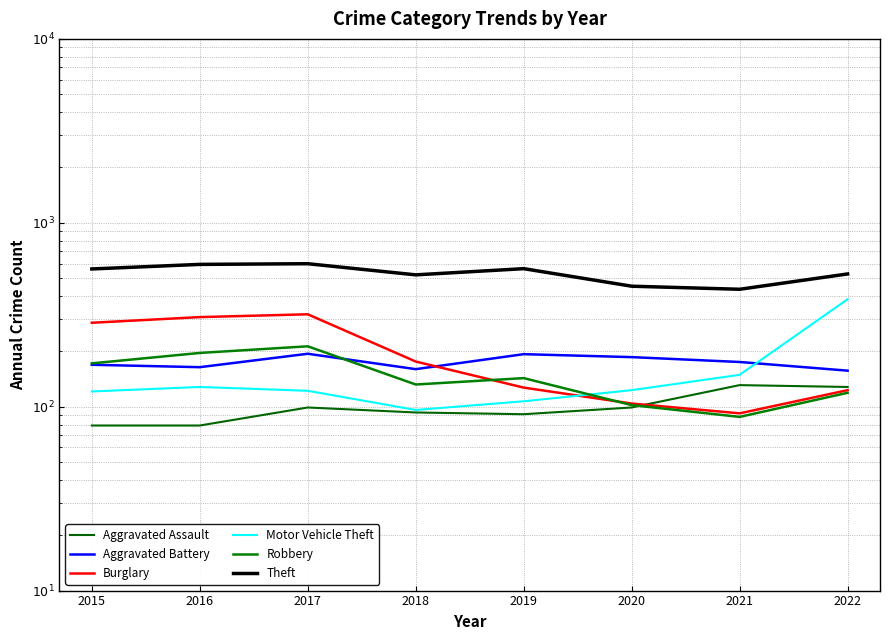

Where is the first local minimum for Robbery?

2018